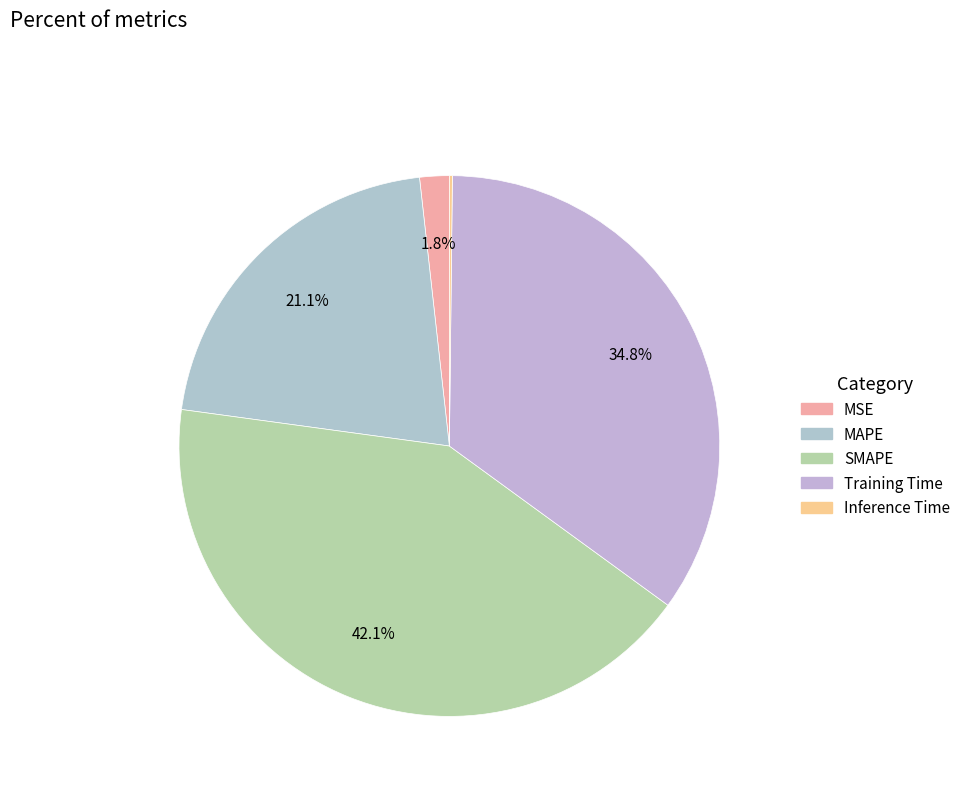

How many segments does this pie chart have?

5